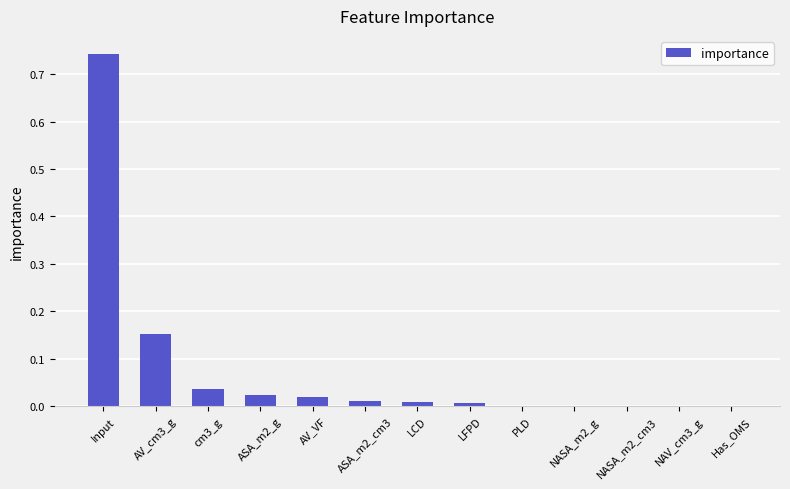

Is it true that the value at Input is 0.3?

False